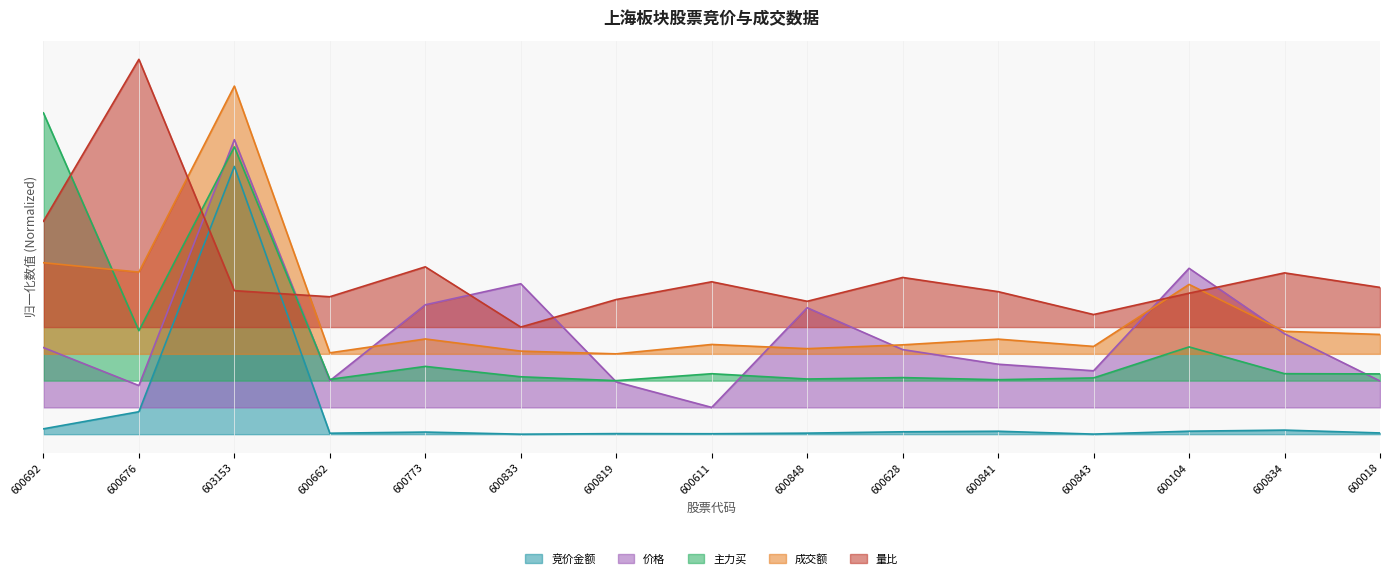

Which series has the widest spread of values?

竞价金额